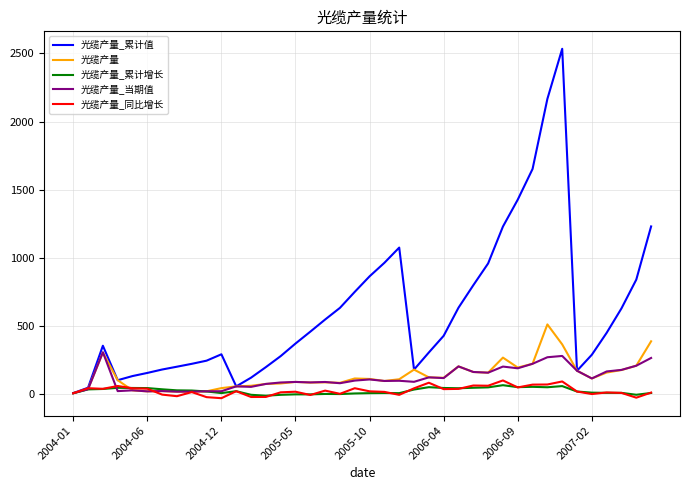

What is the highest value of the 光缆产量 series?

513.3